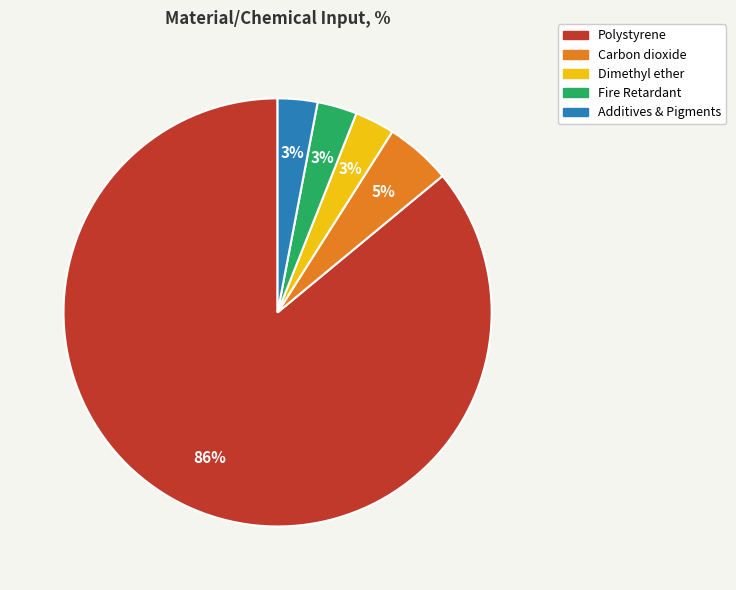

Is the sum of Dimethyl ether and Carbon dioxide greater than half?

No